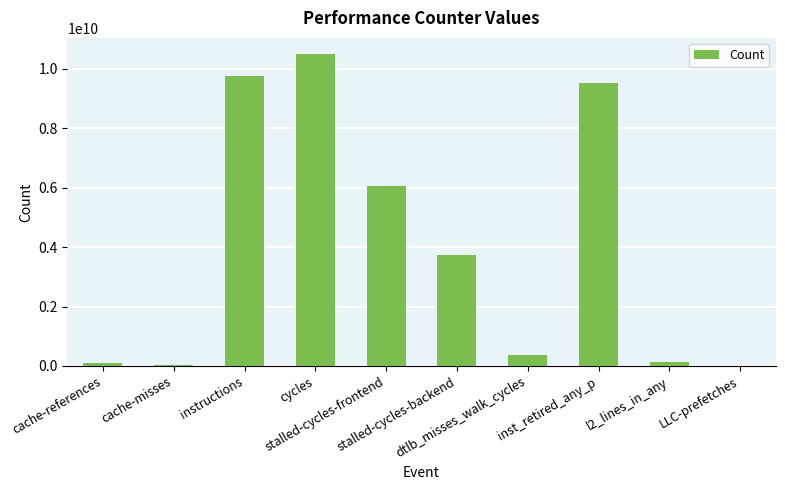

What is the maximum value shown in the chart?

10514618975